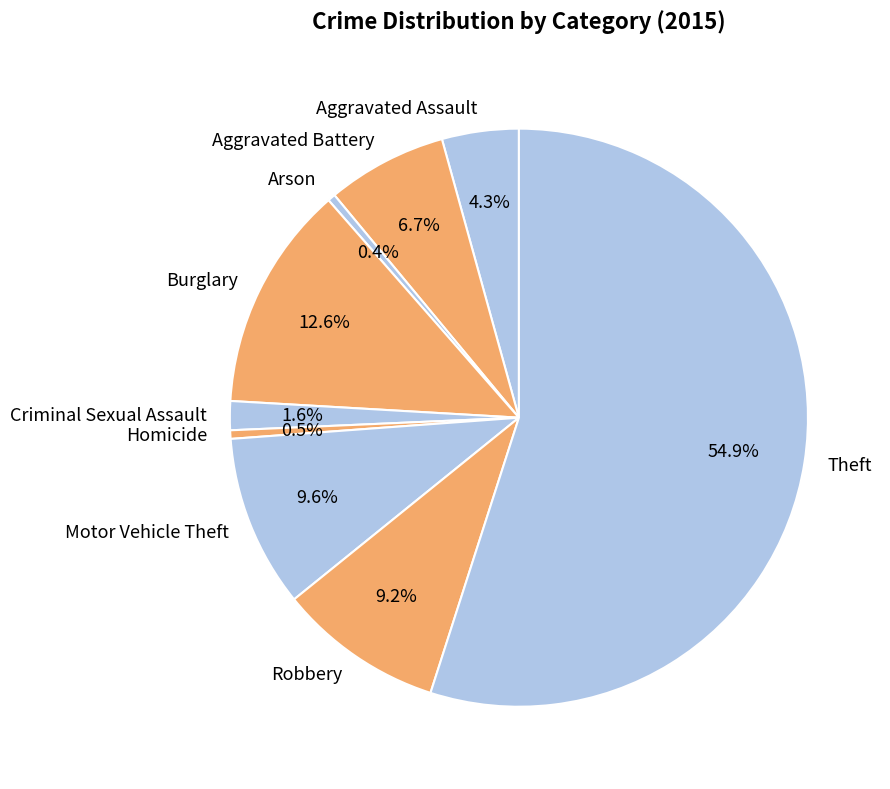

Which category has the biggest portion of the pie?

Theft